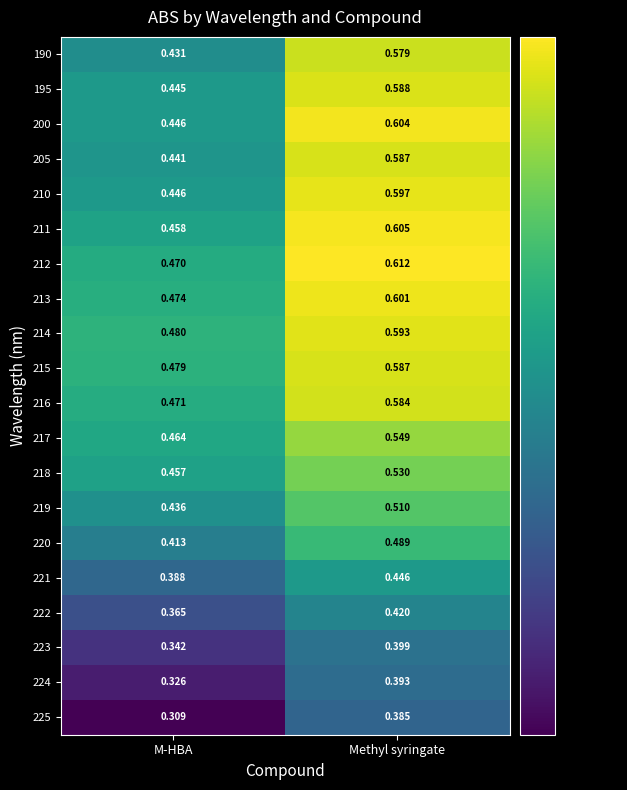

List the labels in order of 225 value, smallest first.

M-HBA, Methyl syringate